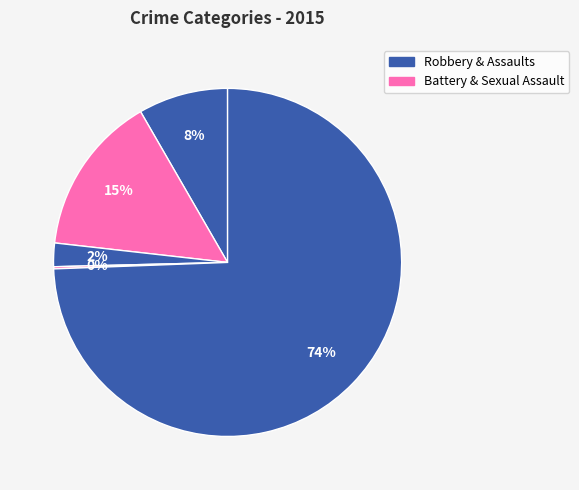

To the nearest percent, what is the average slice percentage?

20%